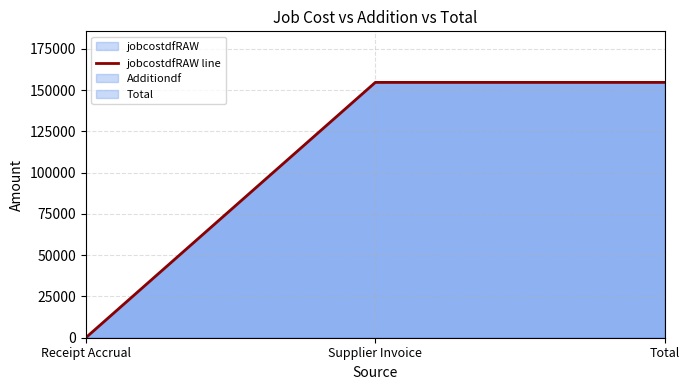

What is the sum of the values at Supplier Invoice and Receipt Accrual?

154643.6